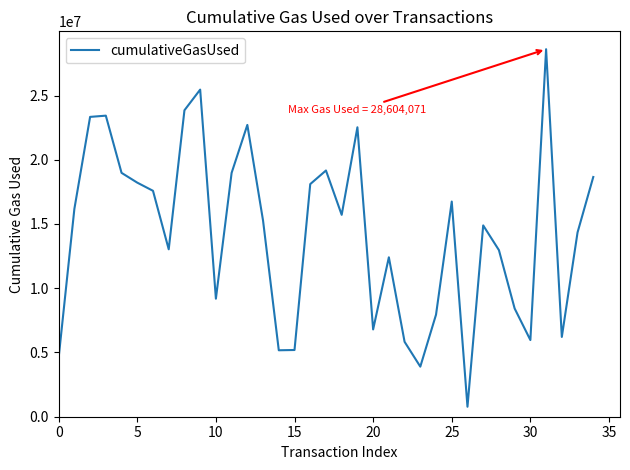

What is the difference between the maximum and minimum values?

27827747